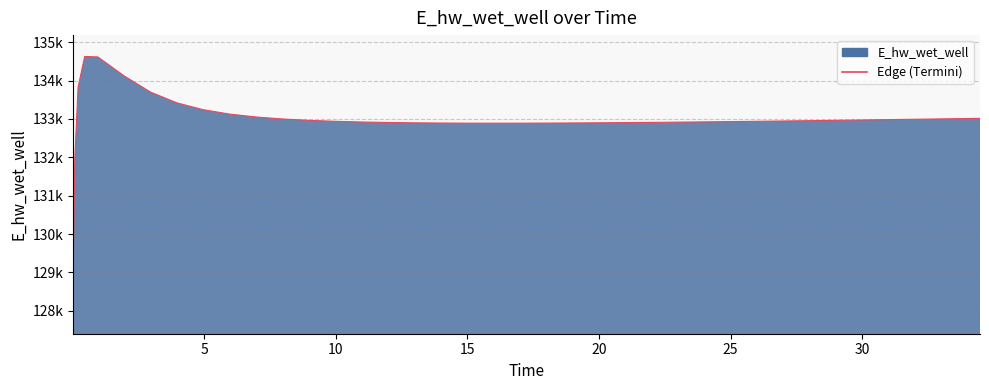

Does the chart display data point markers on the line(s)?

No